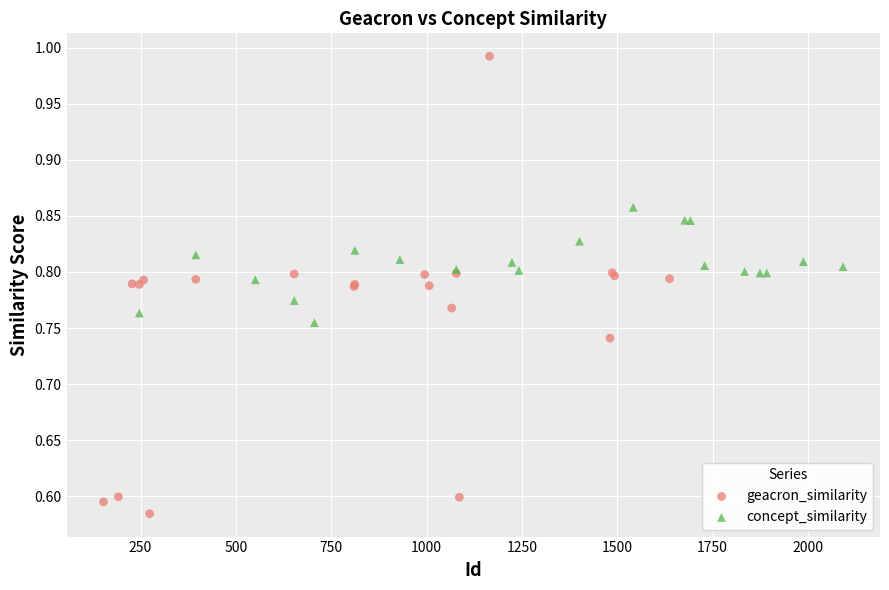

Which series reaches the minimum Y coordinate?

geacron_similarity